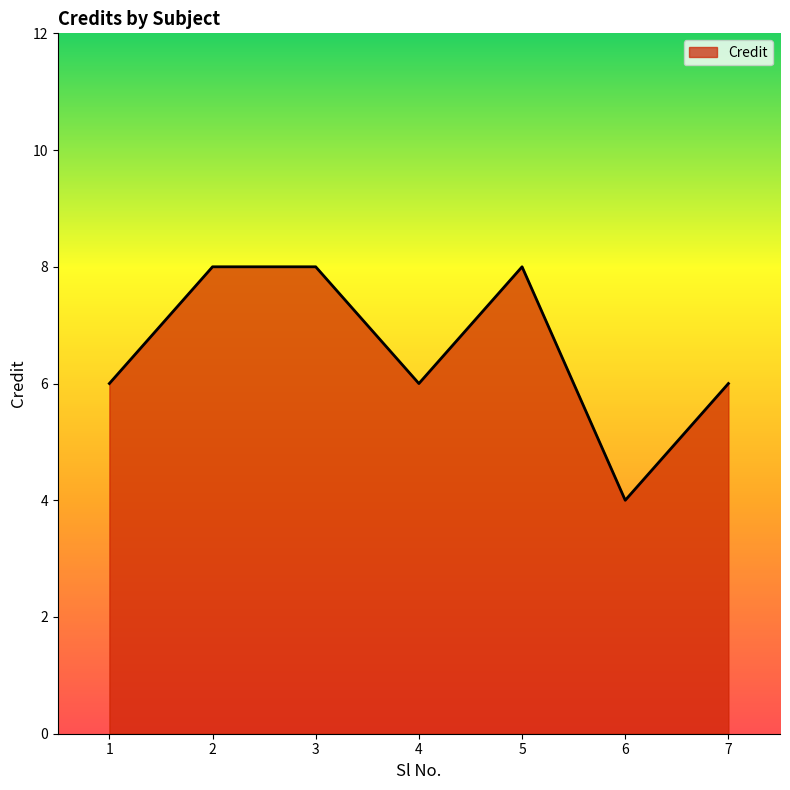

The value at 7 is 6. True or false?

True